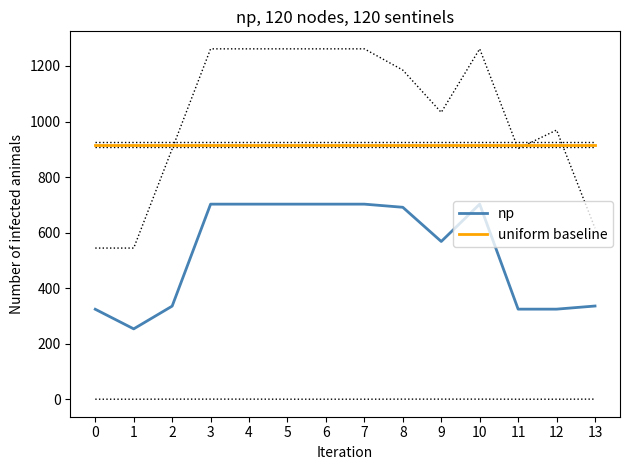

In np, how many points are lower than both neighbors (excluding endpoints)?

3